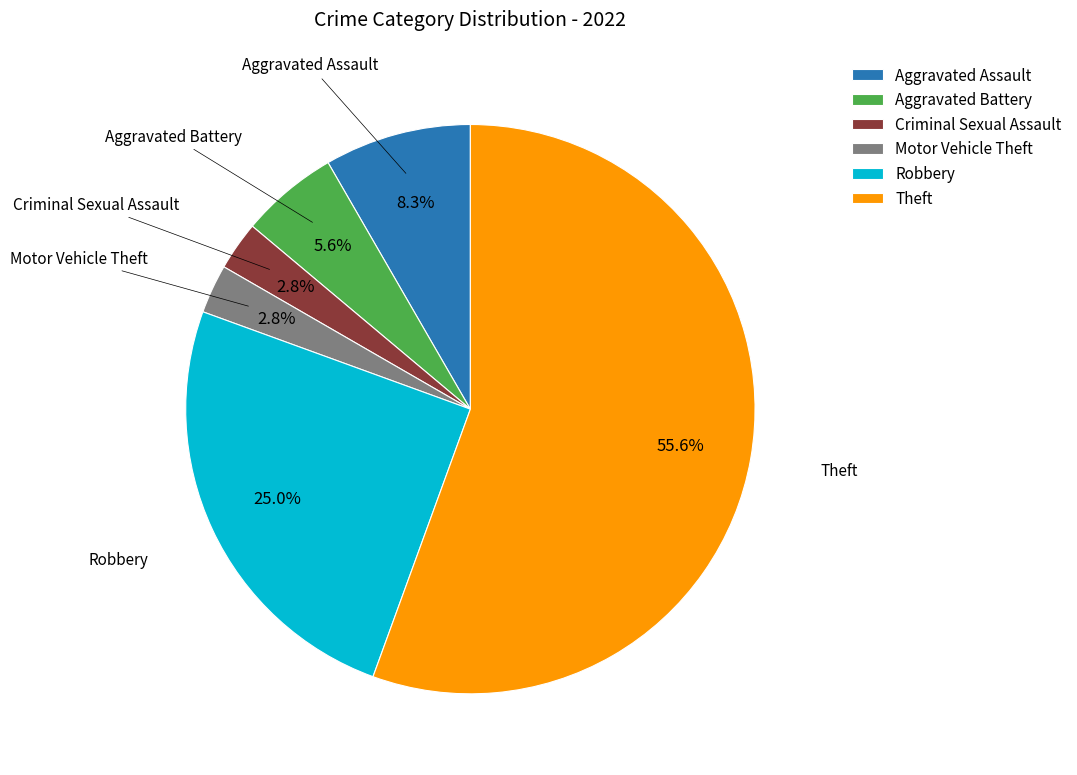

Do Aggravated Battery and Robbery together represent more than half of the pie?

No